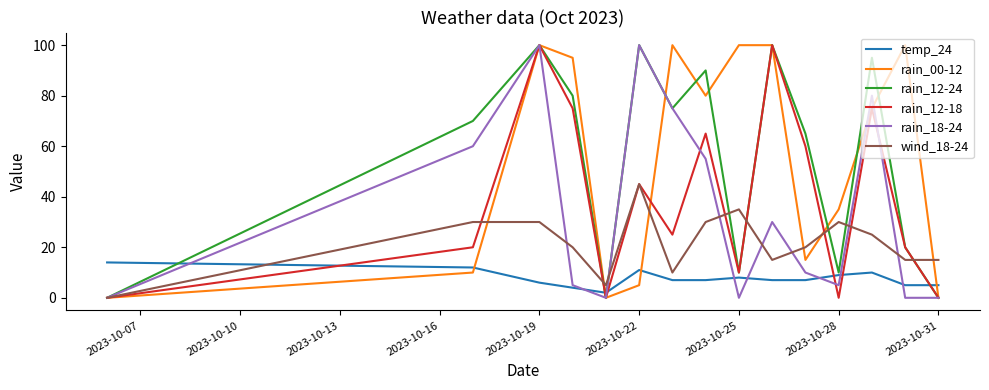

True or false: wind_18-24 and temp_24 cross at least once.

True